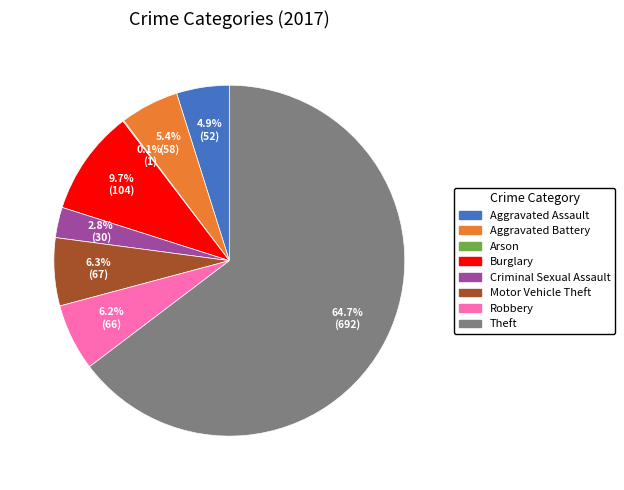

Which has a higher value, Motor Vehicle Theft or Criminal Sexual Assault?

Motor Vehicle Theft